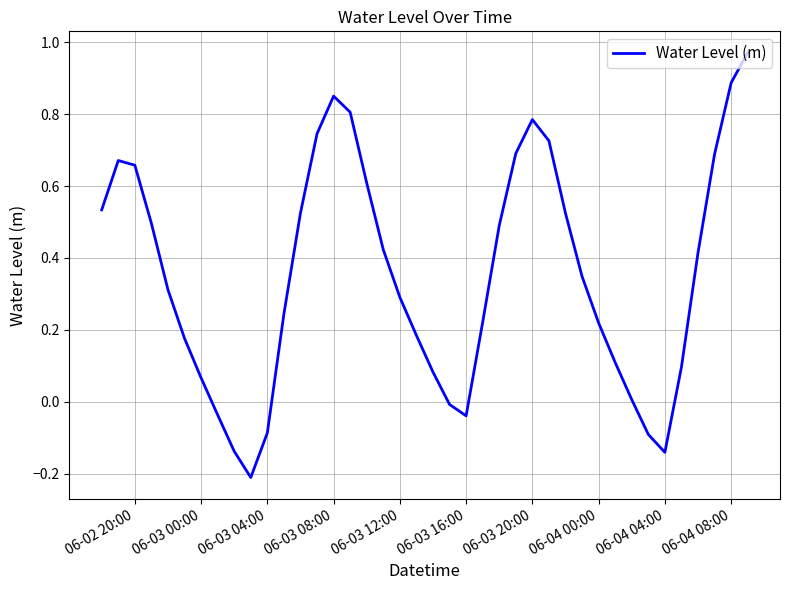

Count the number of categories in the chart.

40